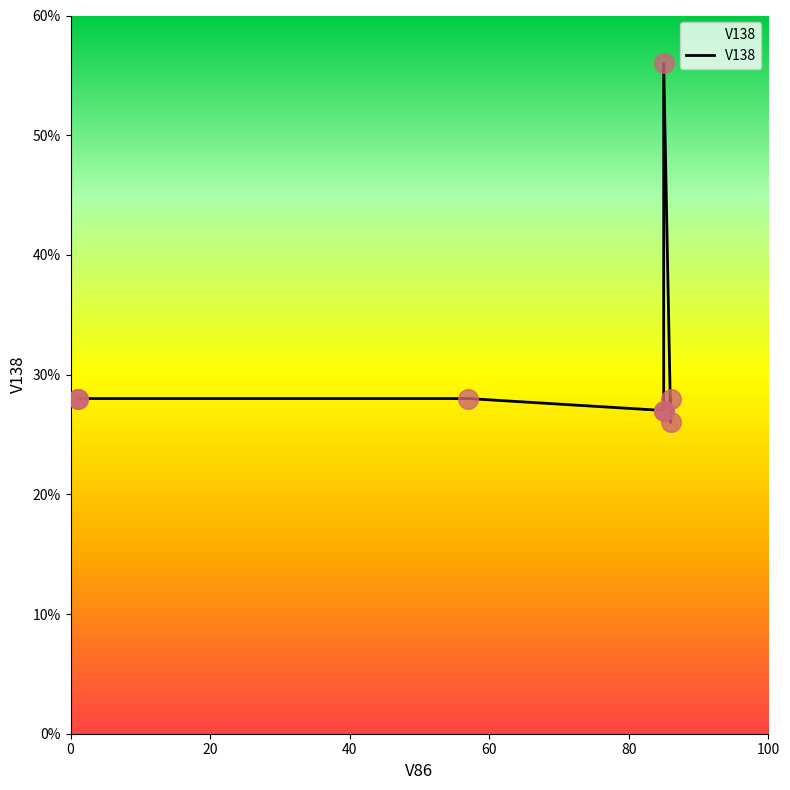

What is the change in value from 85 to 85?

+29